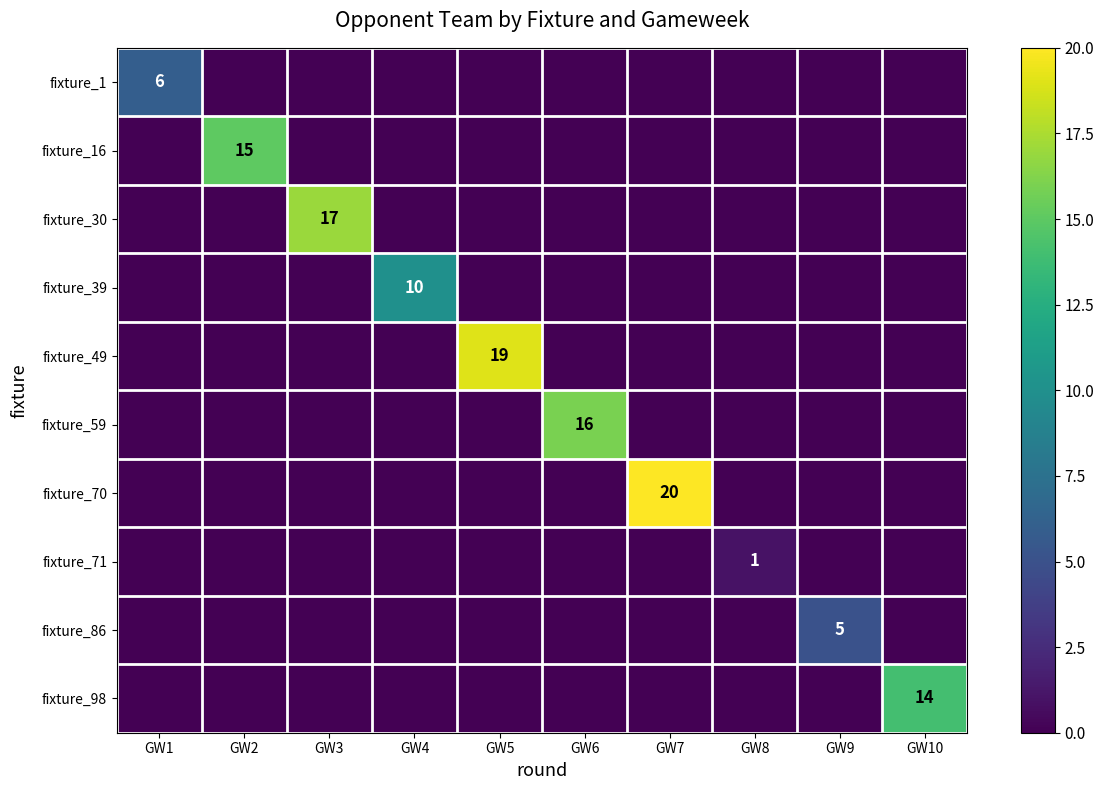

The fixture_70 series shows 8 at GW7. True or false?

False